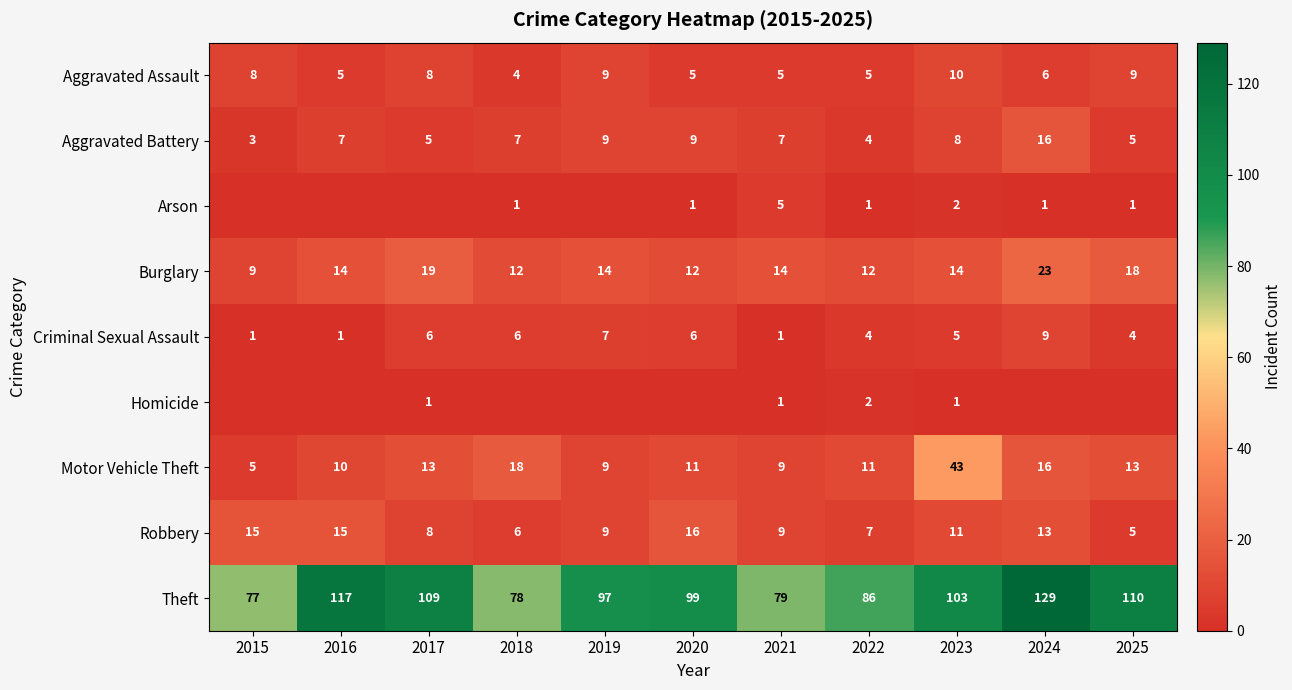

At which label does Motor Vehicle Theft reach its minimum?

2015